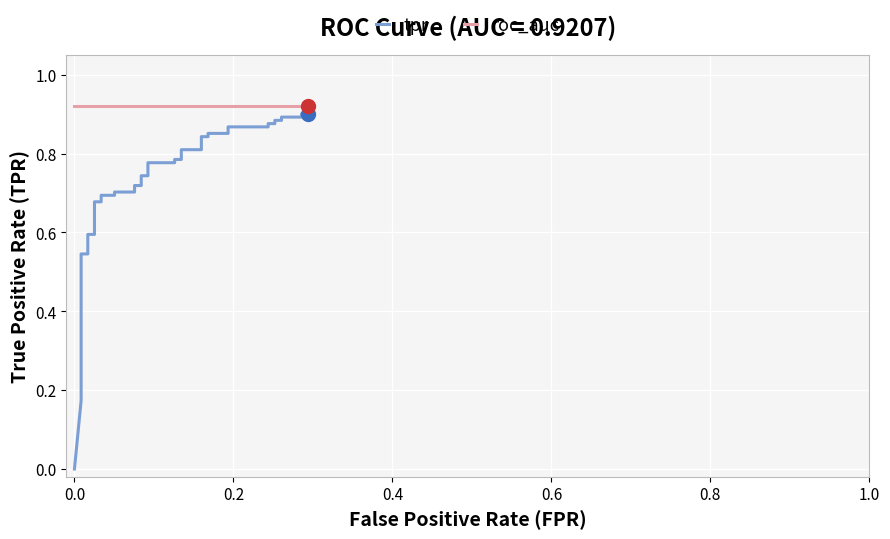

Reading left to right, transcribe all the data shown in this chart.

tpr: 0.0	0.2	0.2	0.2	0.2	0.2	0.5	0.5	0.6	0.6	0.7	0.7	0.7	0.7	0.7	0.7	0.7	0.7	0.7	0.7	0.8	0.8	0.8	0.8	0.8	0.8	0.8	0.8	0.9	0.9	0.9	0.9	0.9	0.9	0.9	0.9	0.9	0.9	0.9	0.9
roc_auc: 0.9	0.9	0.9	0.9	0.9	0.9	0.9	0.9	0.9	0.9	0.9	0.9	0.9	0.9	0.9	0.9	0.9	0.9	0.9	0.9	0.9	0.9	0.9	0.9	0.9	0.9	0.9	0.9	0.9	0.9	0.9	0.9	0.9	0.9	0.9	0.9	0.9	0.9	0.9	0.9